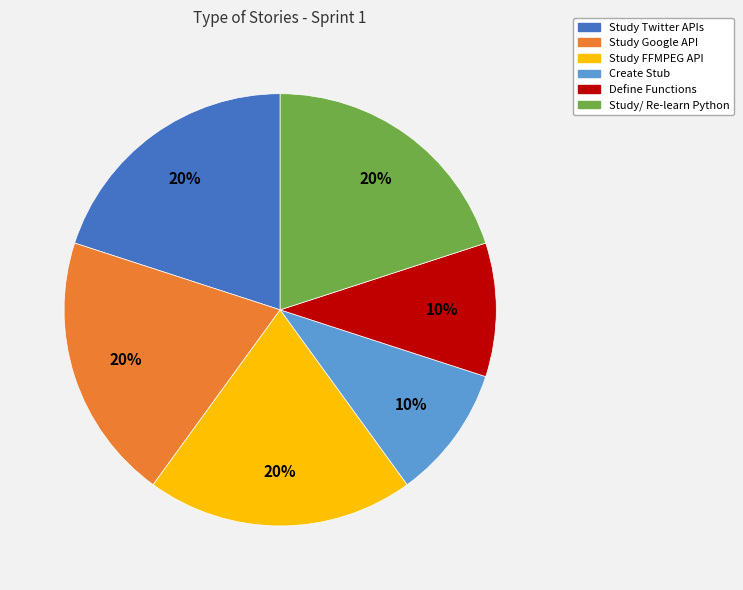

To the nearest percent, what portion does Study Google API represent?

20%